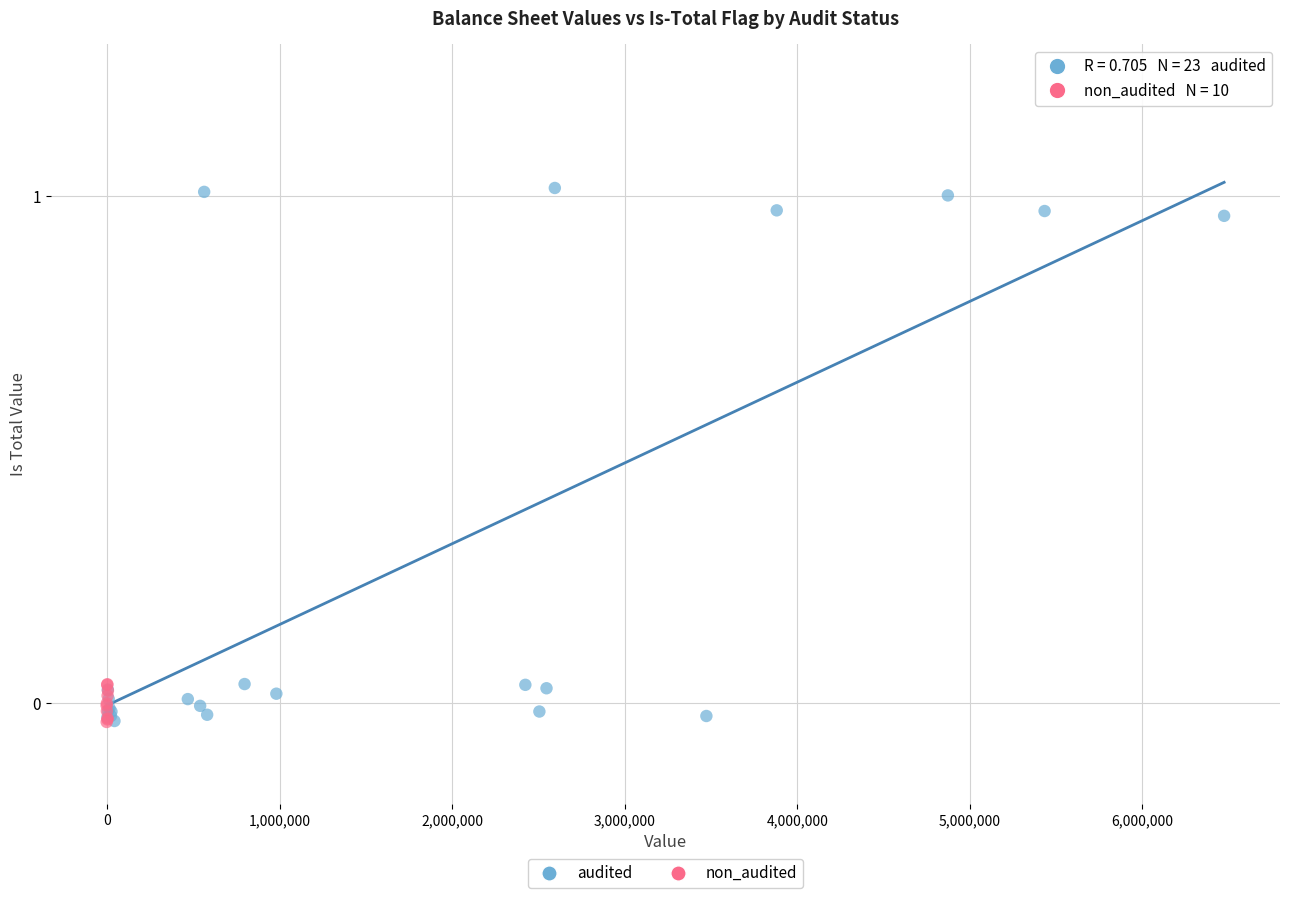

Which series reaches the maximum Y coordinate?

audited